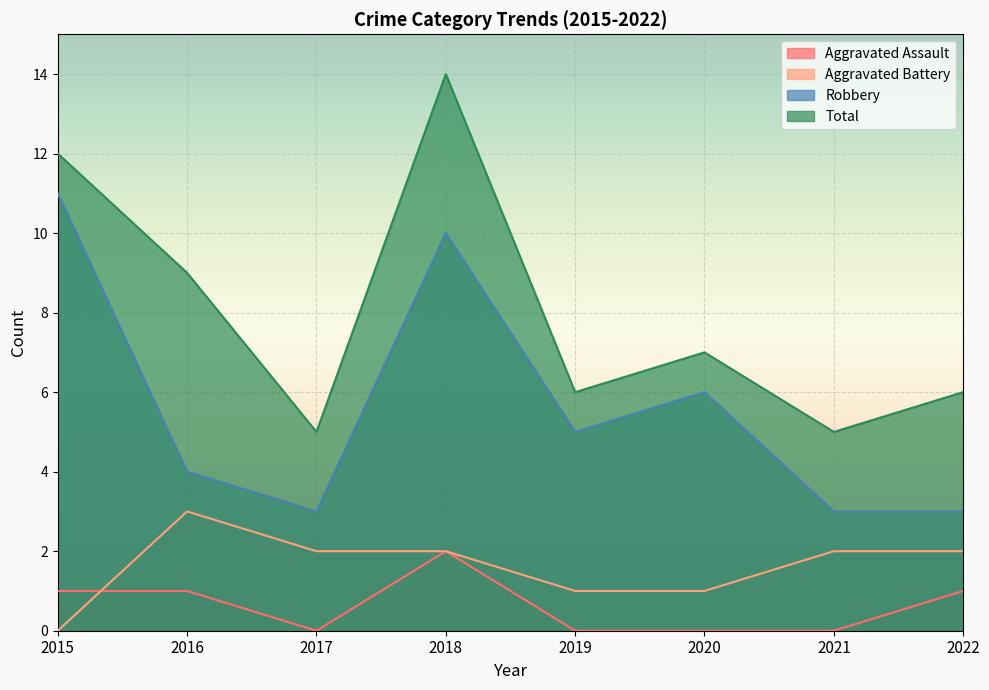

True or false: Robbery has a value of 1 at 2017.

False